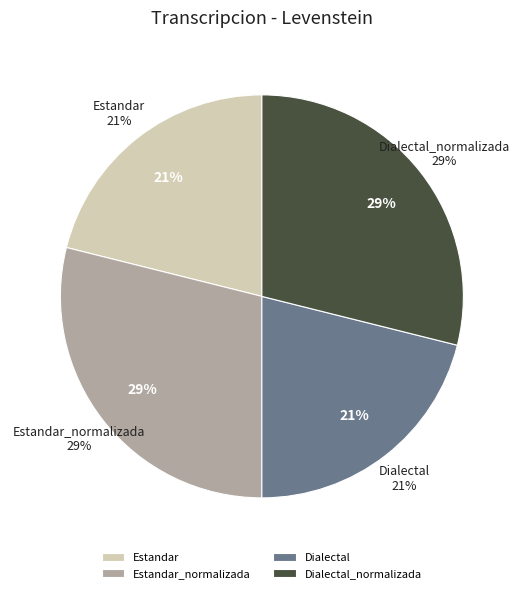

Which has a higher value, Dialectal_normalizada or Dialectal?

Dialectal_normalizada